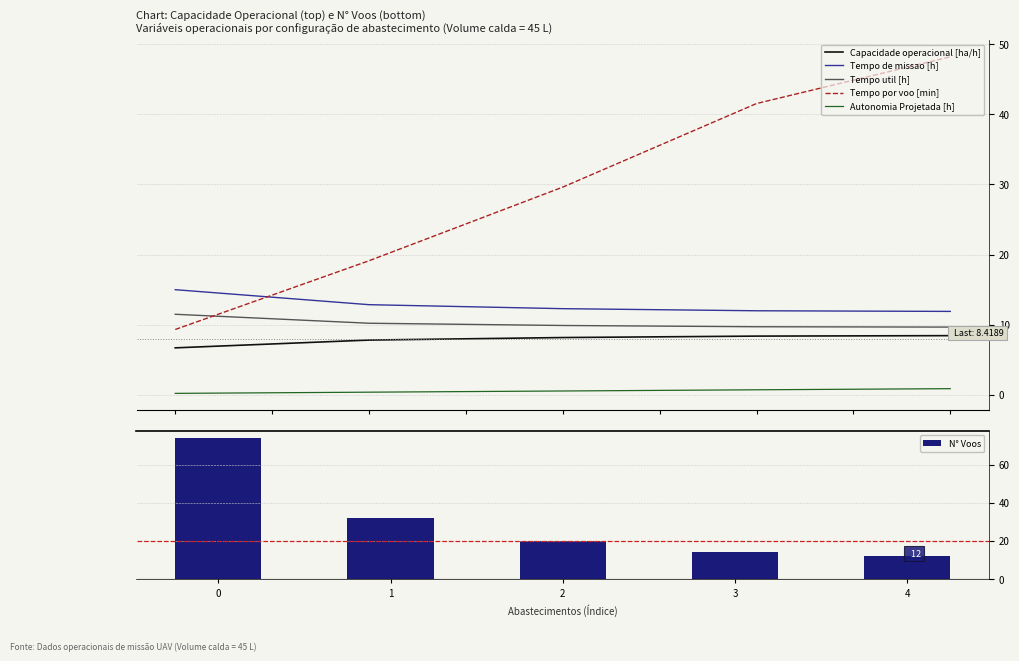

How many data points in N° Voos are above 20?

2